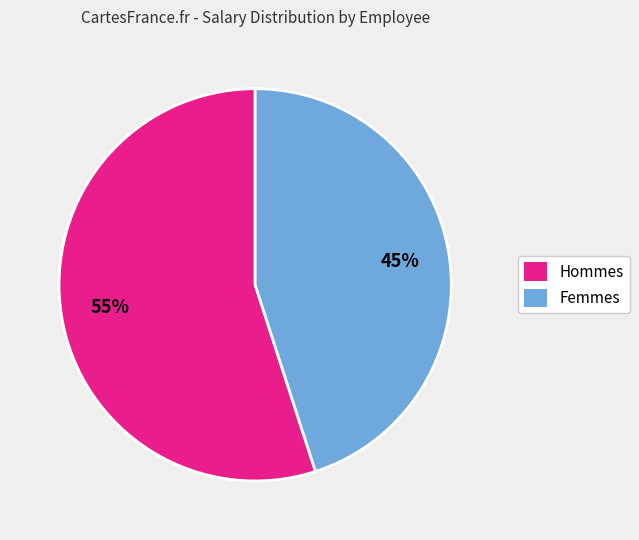

To the nearest percent, what is the average slice percentage?

50%